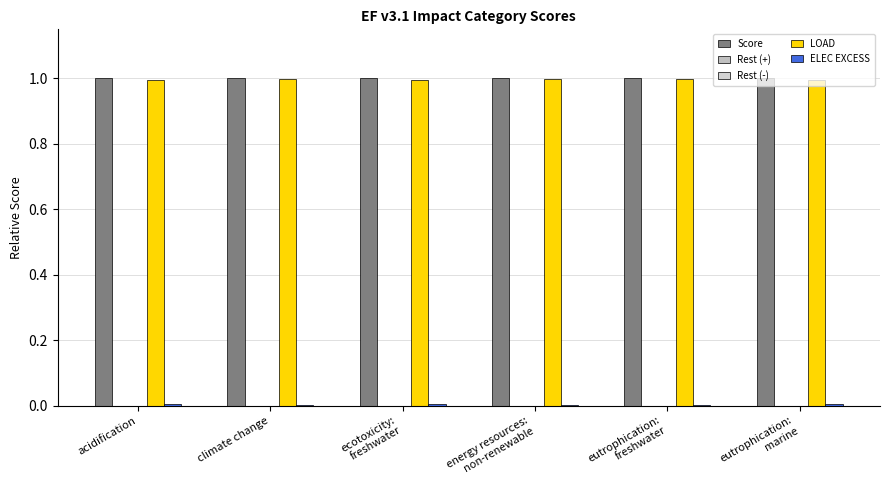

At which label is LOAD closest to 0?

ecotoxicity:
freshwater